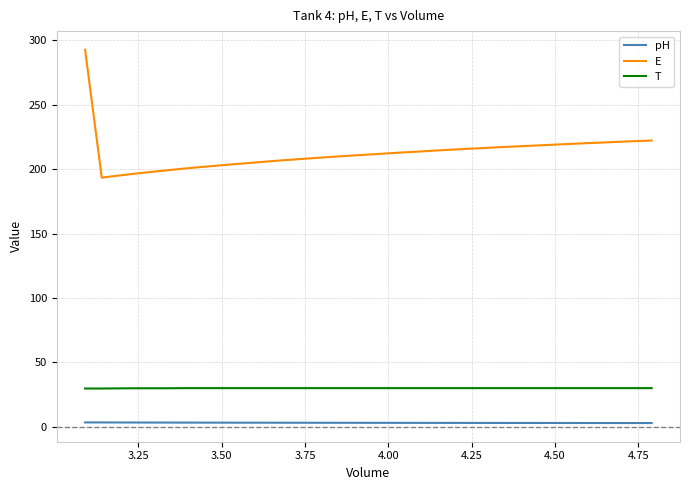

What is the difference between the maximum and second lowest values in the pH series?

0.5